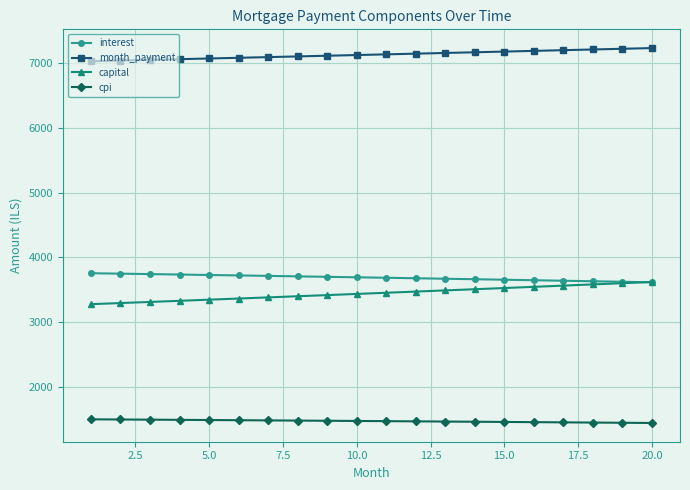

True or false: month_payment and capital intersect in this chart.

False